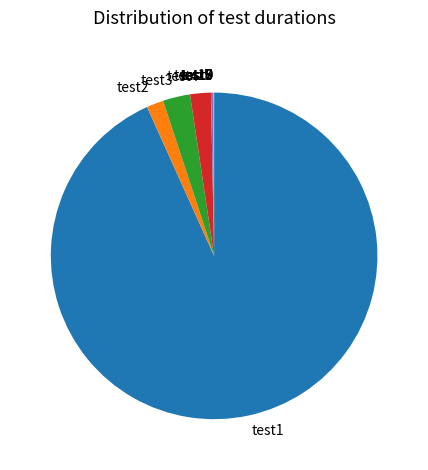

True or false: test3 accounts for 15% of the total.

False